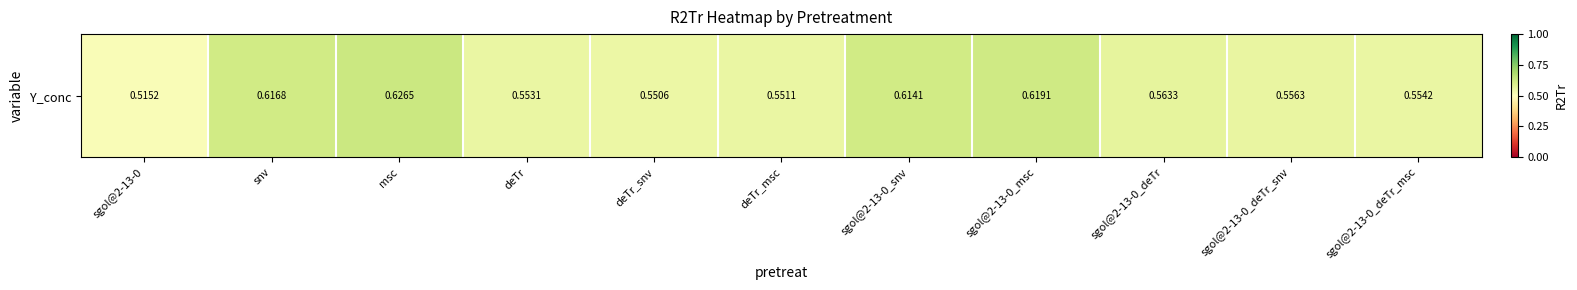

List the labels in order of value, smallest first.

sgol@2-13-0, deTr_snv, deTr_msc, deTr, sgol@2-13-0_deTr_msc, sgol@2-13-0_deTr_snv, sgol@2-13-0_deTr, sgol@2-13-0_snv, snv, sgol@2-13-0_msc, msc